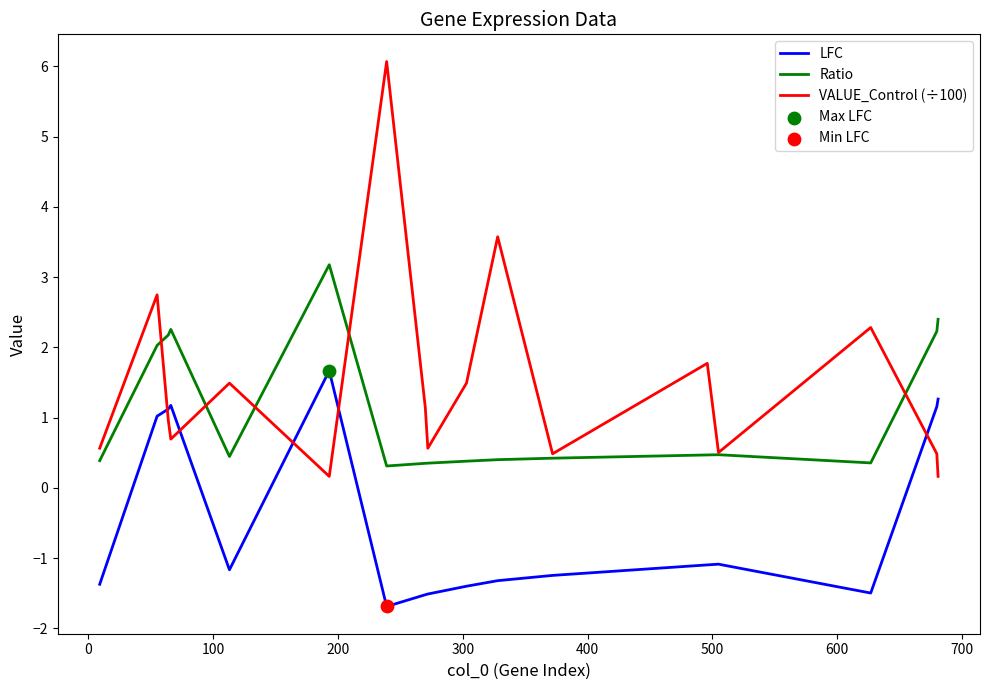

Rank the series by their average value, from highest to lowest.

VALUE_Control (÷100), Ratio, LFC